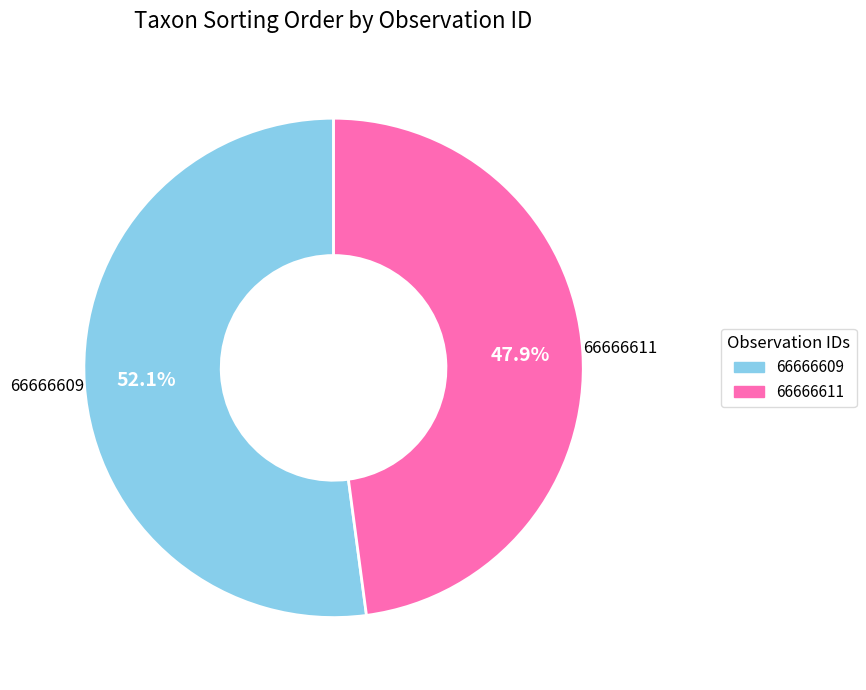

What percentage is the 66666611 slice, to the nearest percent?

48%